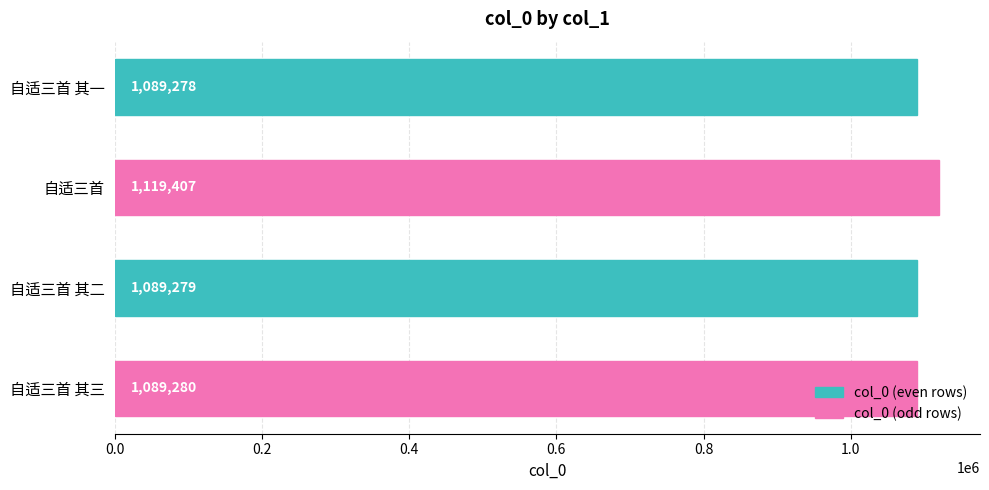

How many data points are less than 1089280?

2